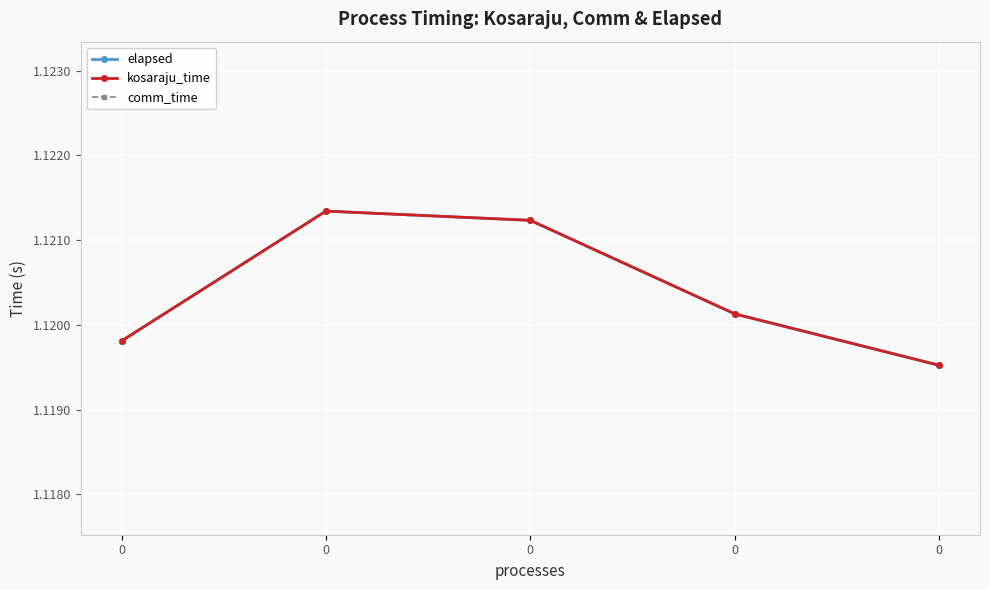

The elapsed series shows 1.1 at 0. True or false?

True